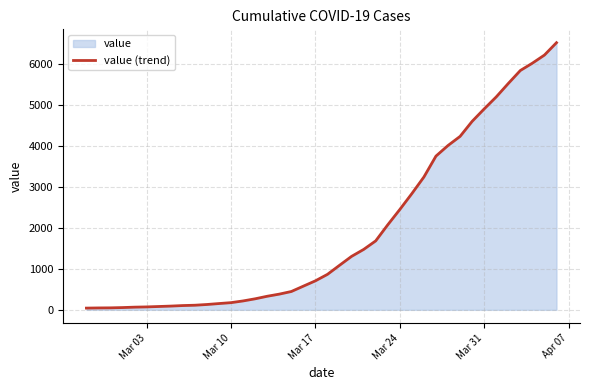

What is the greatest value displayed?

6522